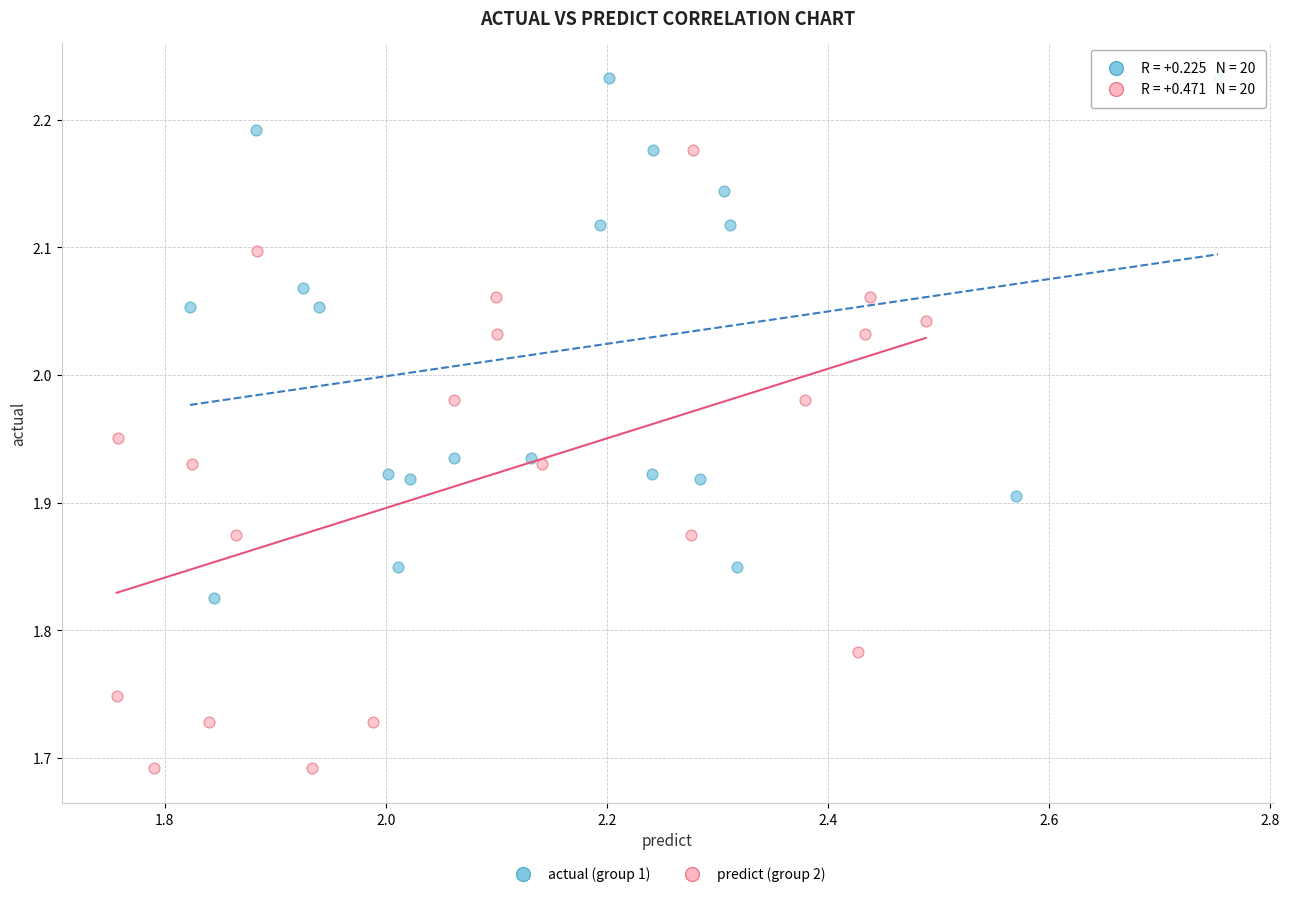

Which series has the largest Y range (max minus min)?

predict (group 2)